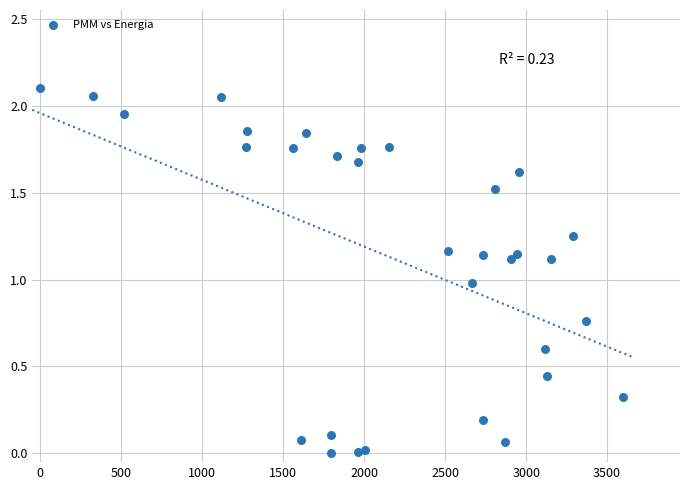

What is the range of X values (max minus min)?

3600.0